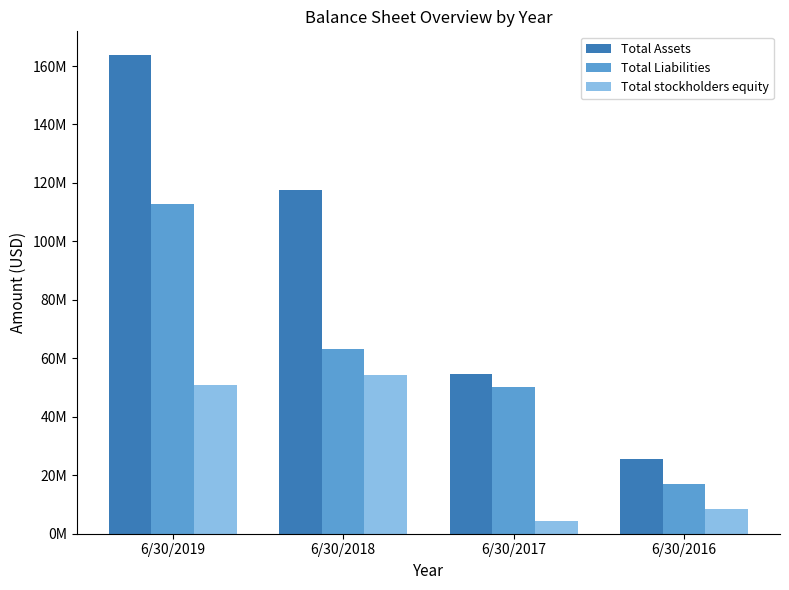

List the series in order of their peak value, highest first.

Total Assets, Total Liabilities, Total stockholders equity